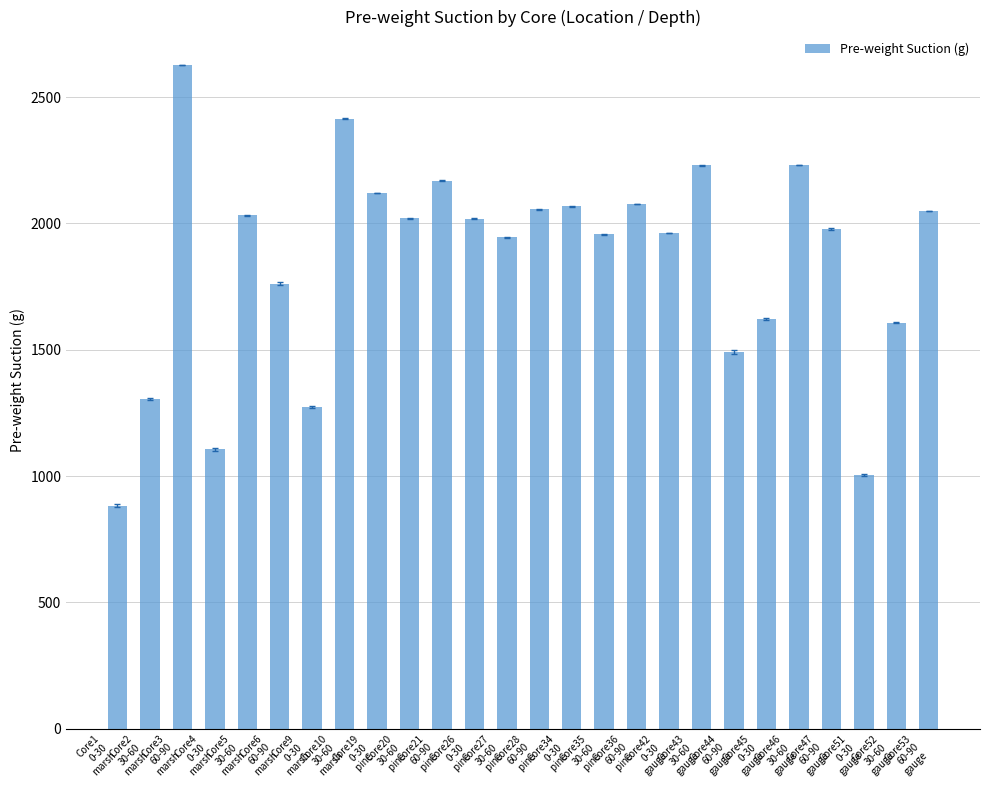

What is the sum of the values at Core47
60-90
gauge and Core9
0-30
marsh?

3250.0